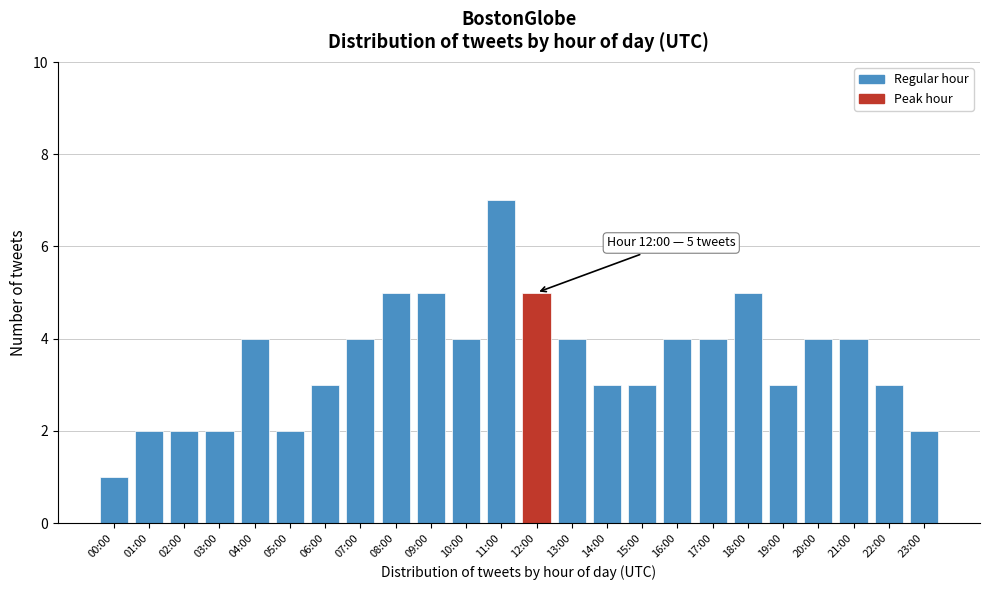

Reading left to right, extract all data points from this chart.

00:00=1	01:00=2	02:00=2	03:00=2	04:00=4	05:00=2	06:00=3	07:00=4	08:00=5	09:00=5	10:00=4	11:00=7	12:00=5	13:00=4	14:00=3	15:00=3	16:00=4	17:00=4	18:00=5	19:00=3	20:00=4	21:00=4	22:00=3	23:00=2